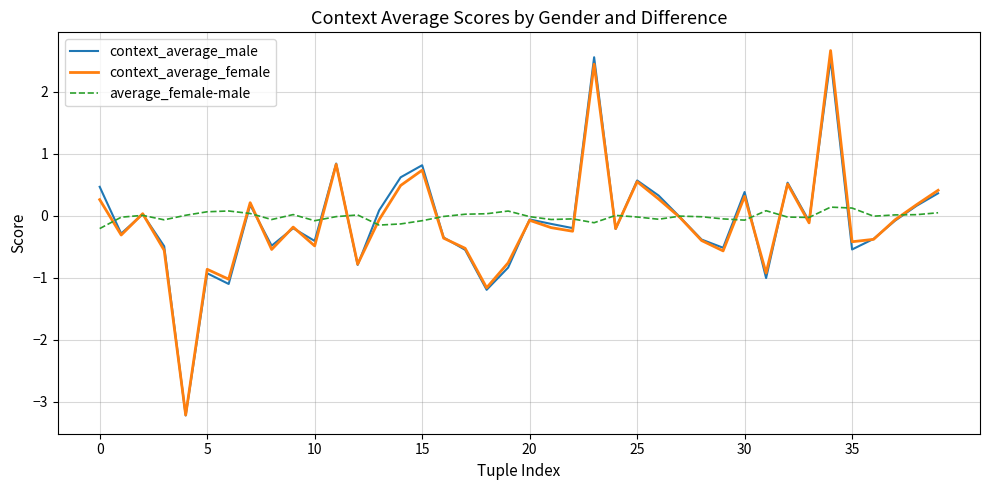

What is the sum of all context_average_male values?

-4.0